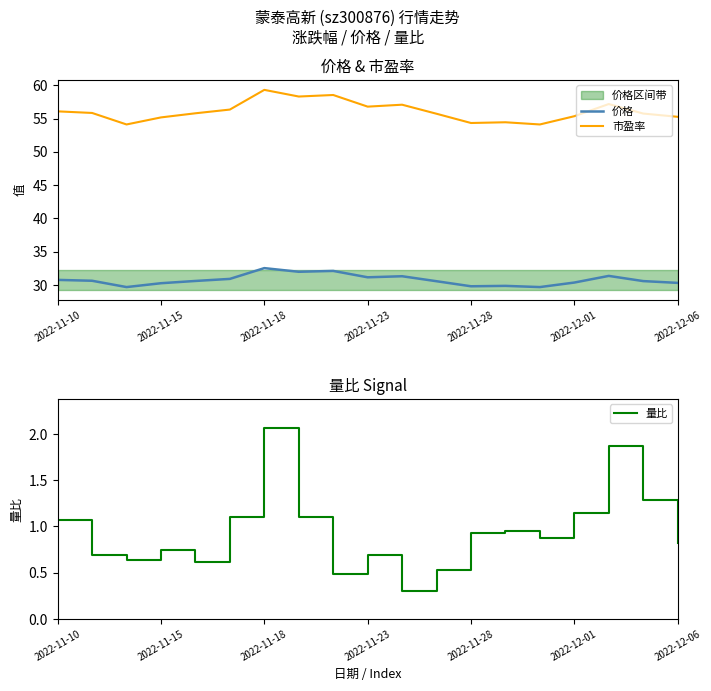

Is the value of 市盈率 at 14 greater than the value of 量比 at 16?

Yes